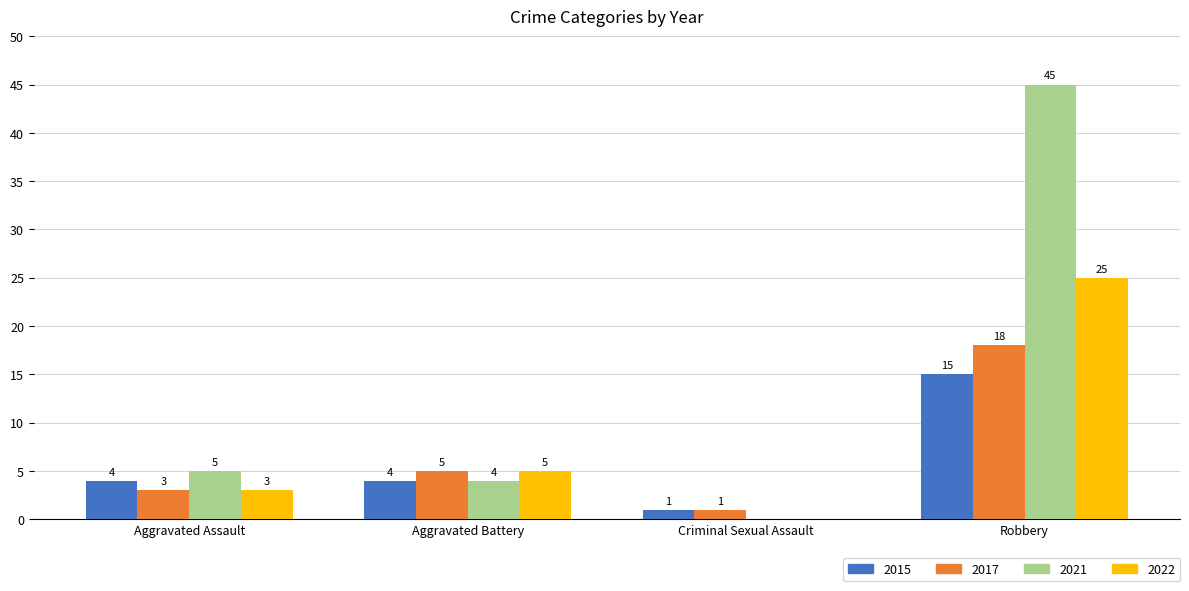

What is the sum of the 2015 values at Robbery and Aggravated Battery?

19